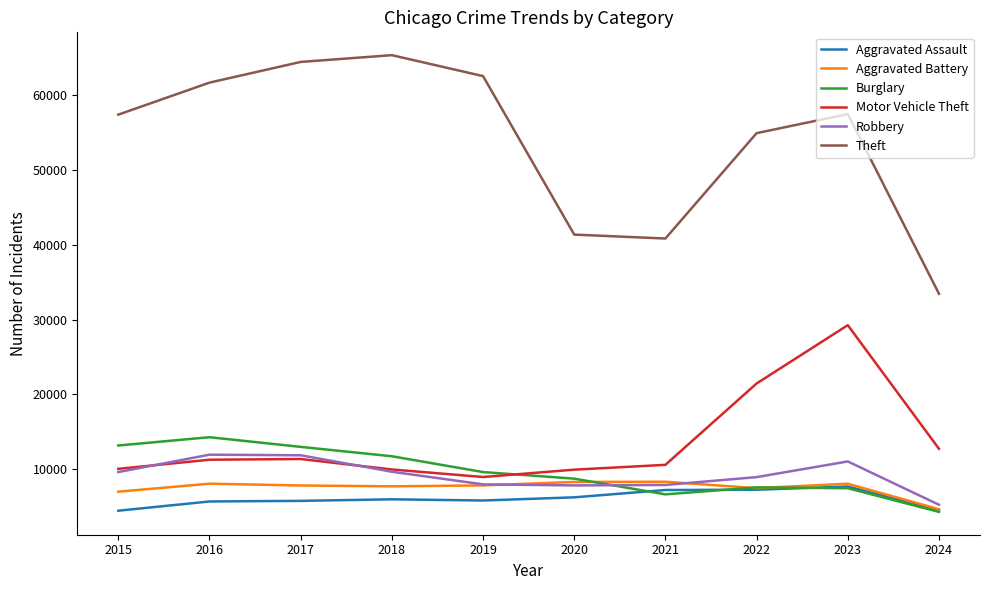

How many series are shown in this chart?

6